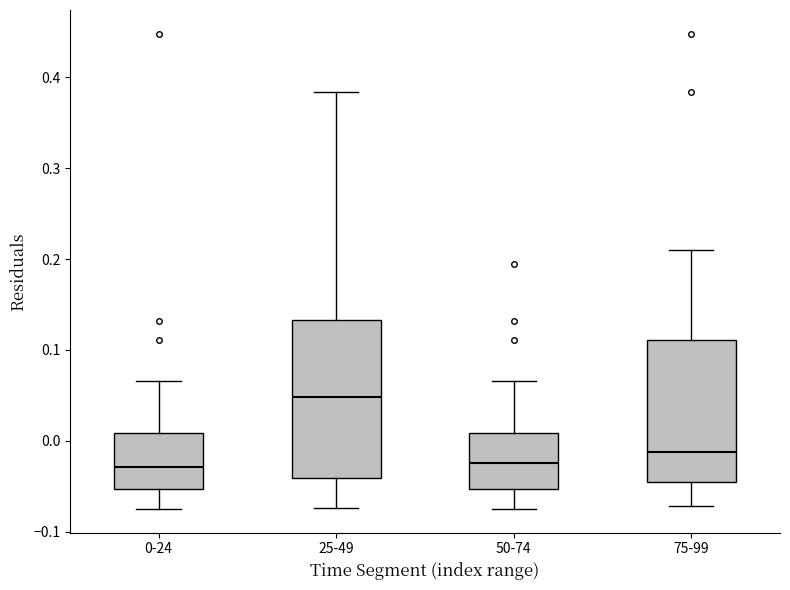

Comparing the boxes themselves (not the whiskers), which one is the tallest?

25-49